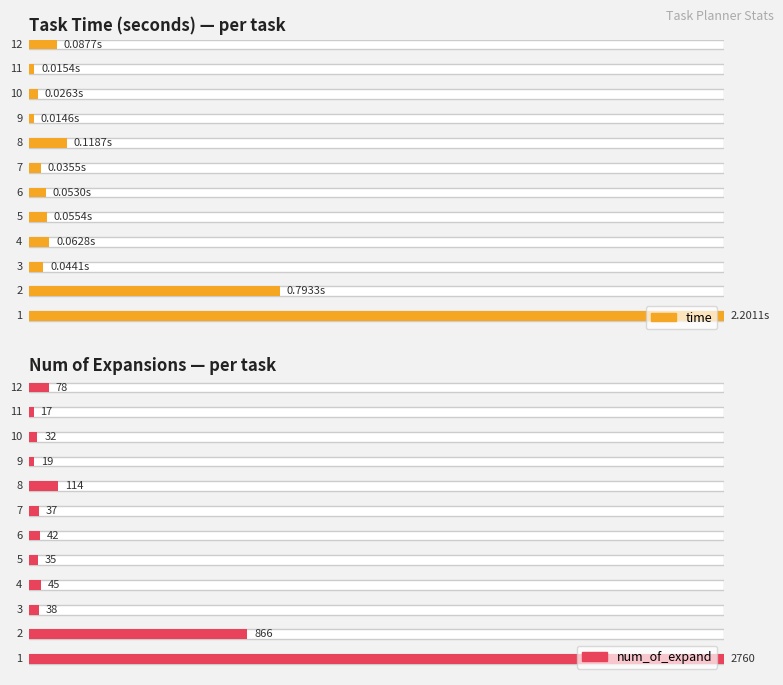

Does the chart contain any negative values?

No